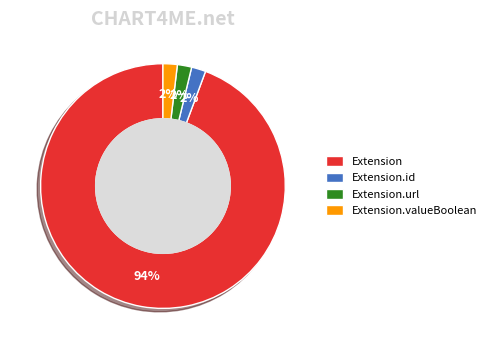

Is the sum of Extension.id and Extension greater than half?

Yes